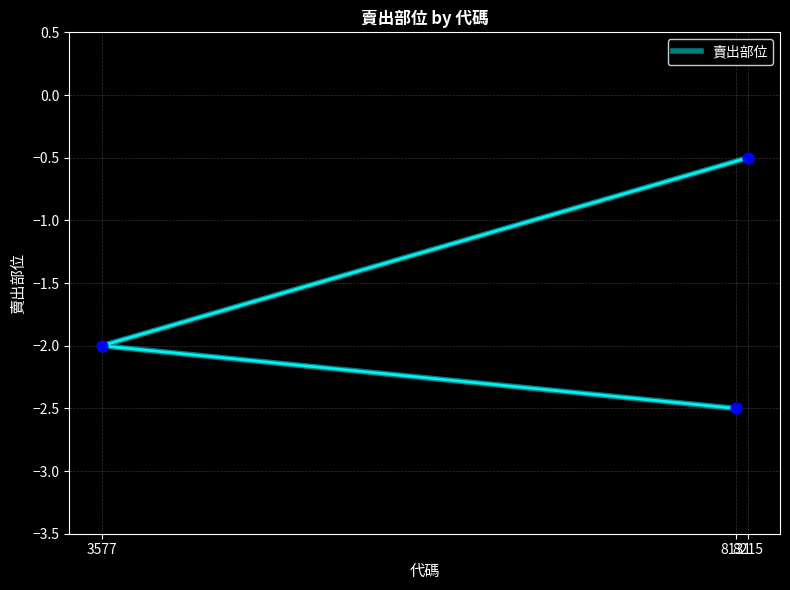

Between 8131 and 8215, which is larger?

8215